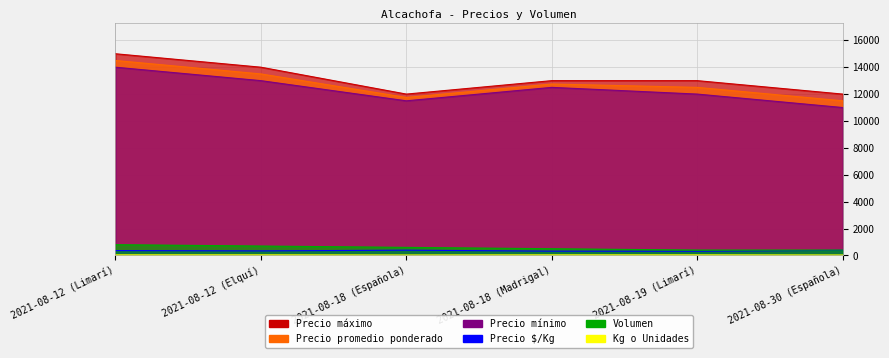

Reading right to left, what are all the values shown in this chart?

Precio máximo: 12000	13000	13000	12000	14000	15000
Precio promedio ponderado: 11500	12500	12750	11750	13500	14500
Precio mínimo: 11000	12000	12500	11500	13000	14000
Precio $/Kg: 383	312	319	392	338	362
Volumen: 400	400	500	600	700	800
Kg o Unidades: 30	40	40	30	40	40